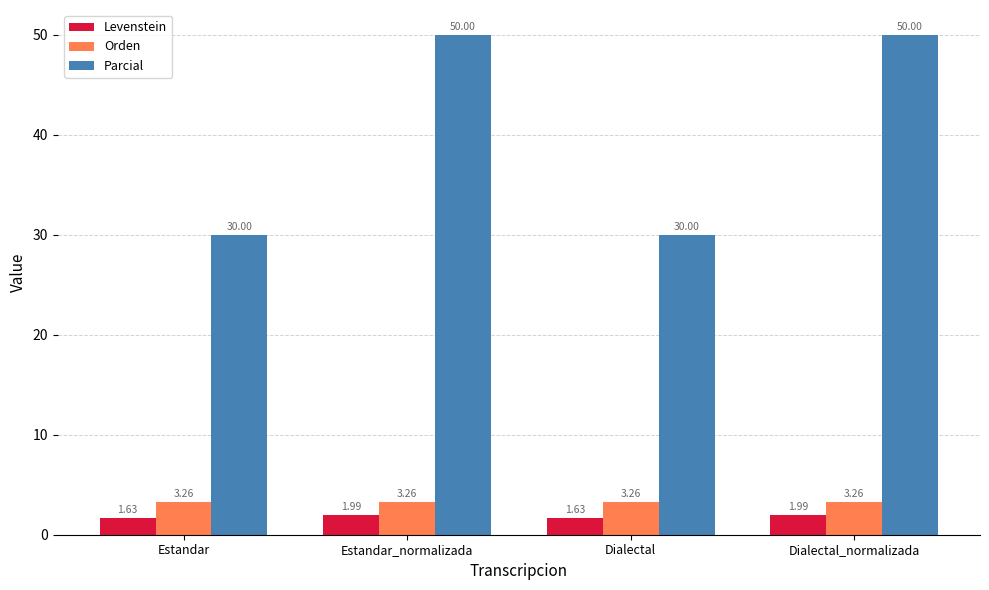

Does the chart contain any negative values?

No